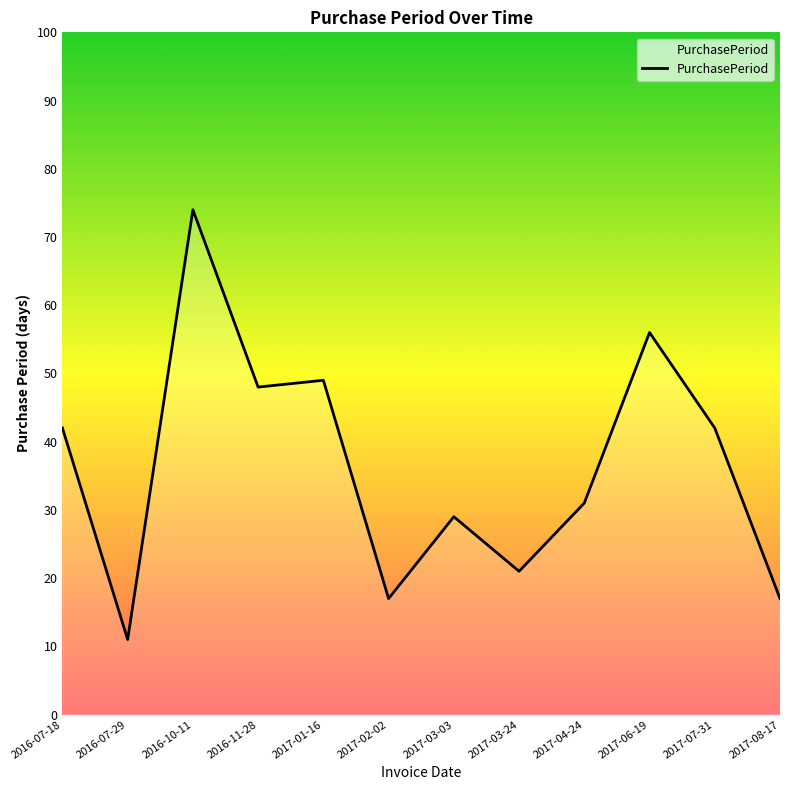

Reading right to left, list all the values displayed in this chart.

17	42	56	31	21	29	17	49	48	74	11	42